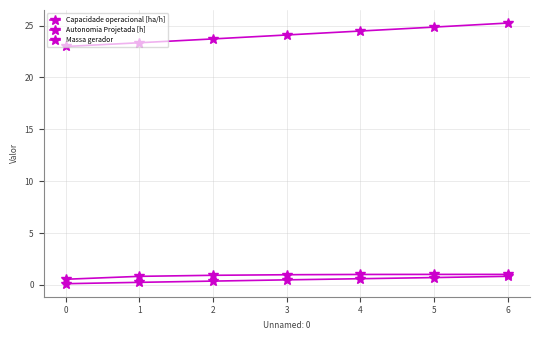

True or false: Massa gerador and Autonomia Projetada [h] intersect in this chart.

False